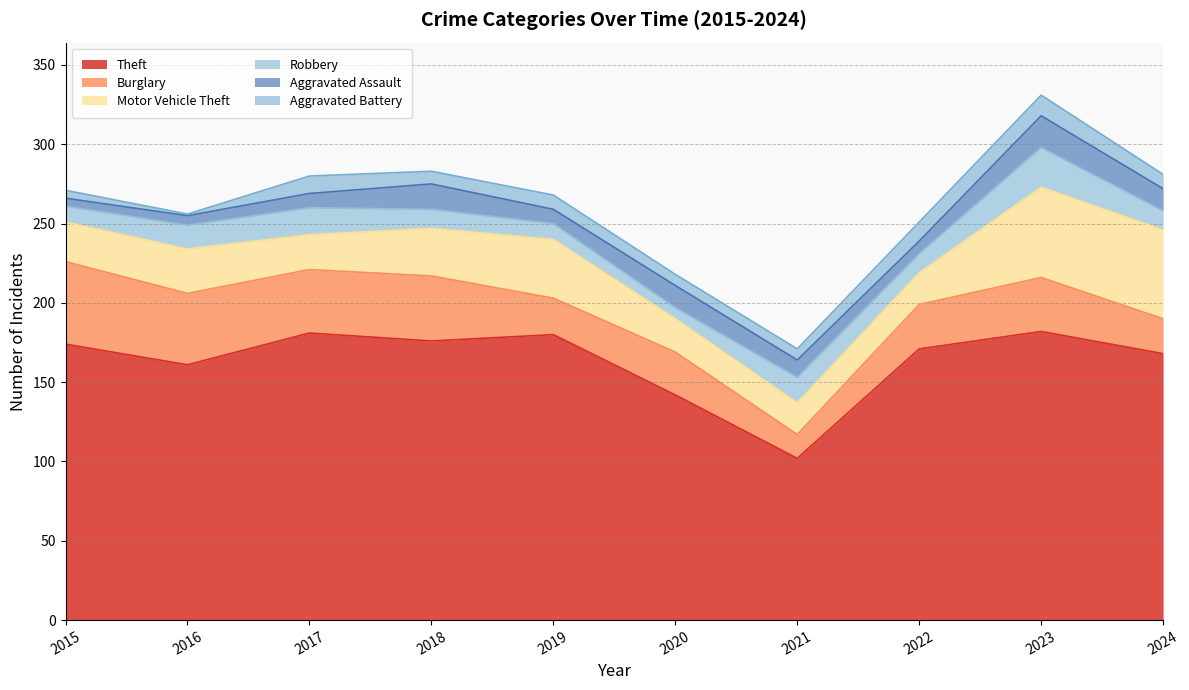

Is the value of Burglary at 2021 greater than the value of Robbery at 2019?

Yes